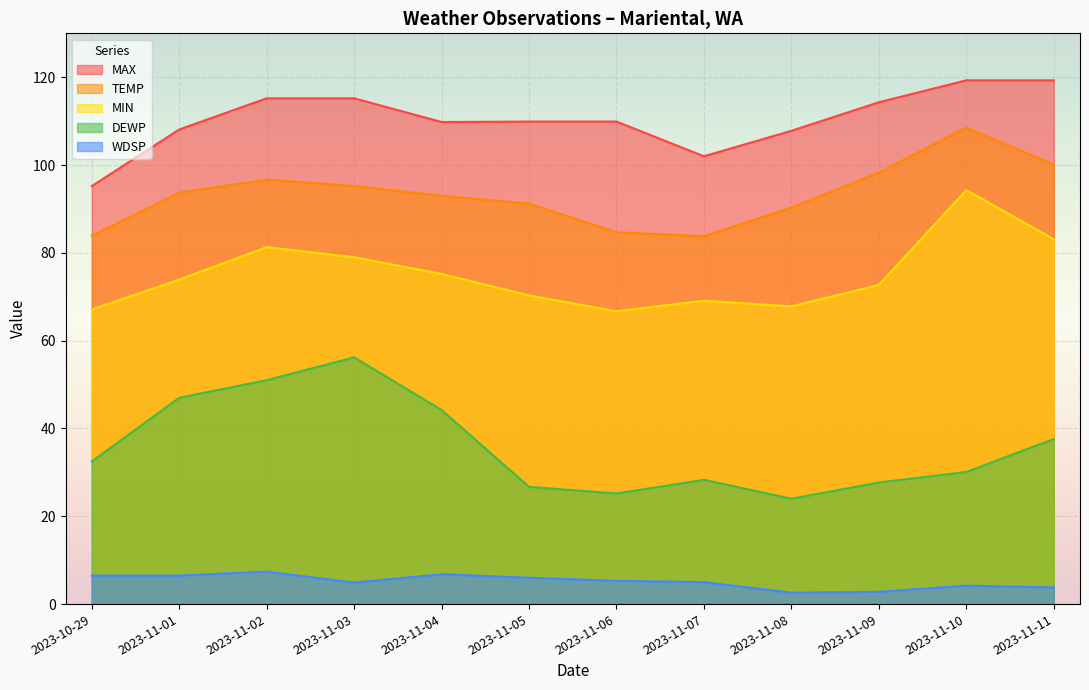

Is it true that MAX equals 95.2 at 2023-10-29?

True